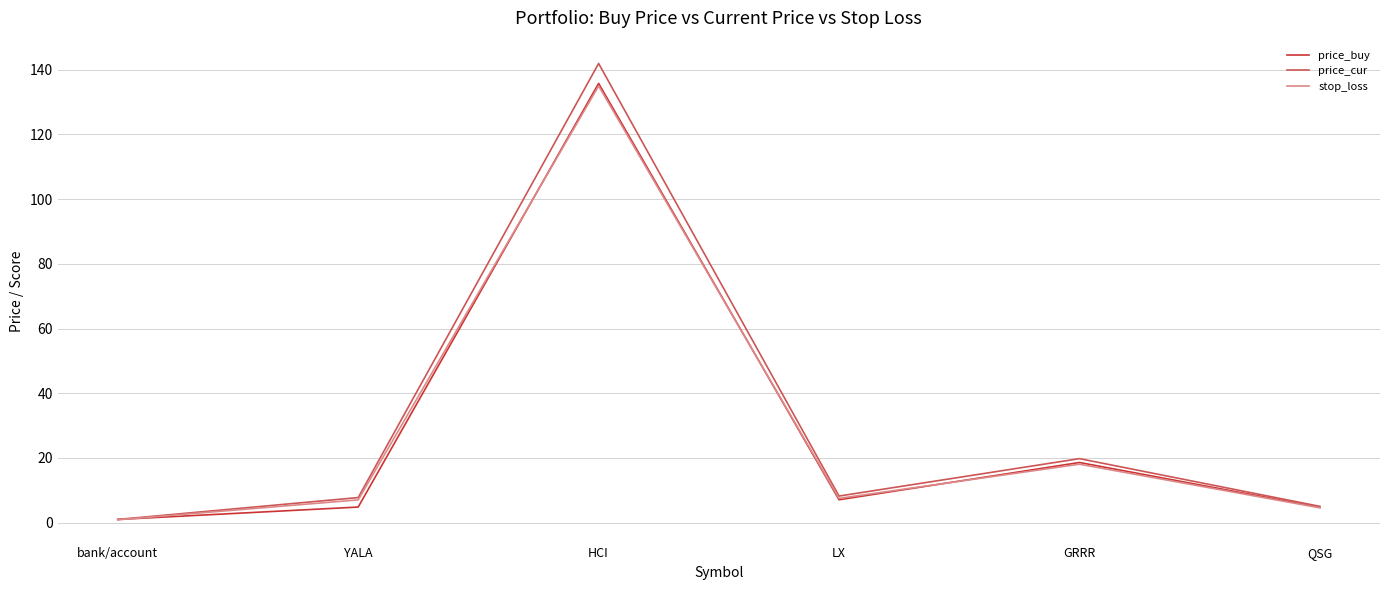

The value of stop_loss at QSG is 4.6. True or false?

True